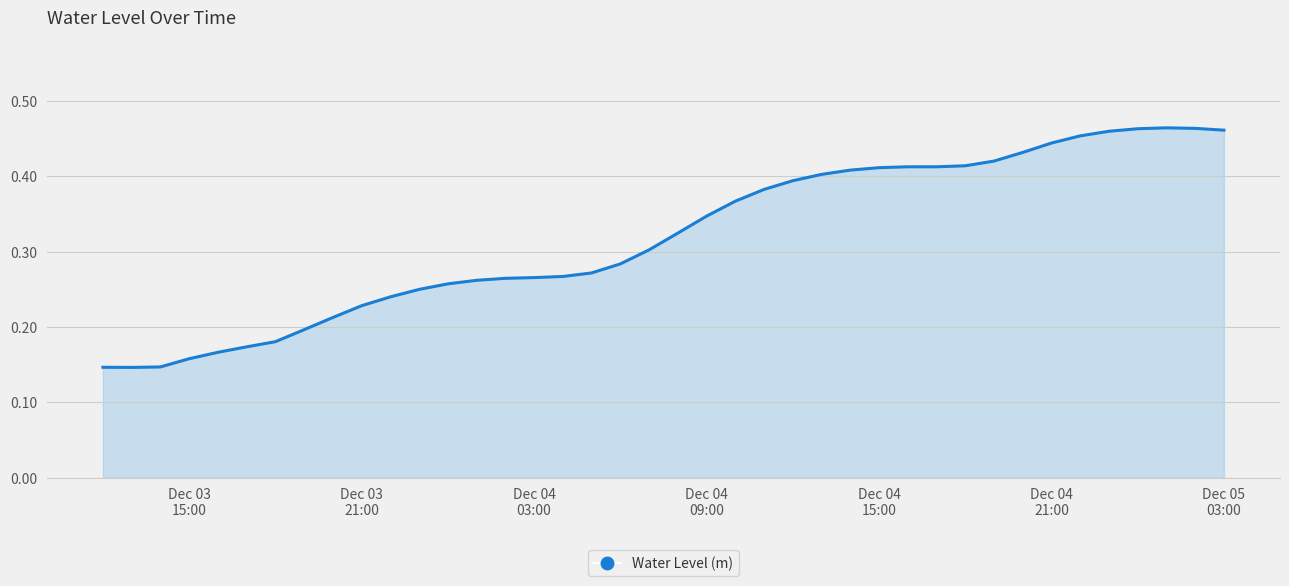

Is this an area chart (filled region under the line)?

Yes